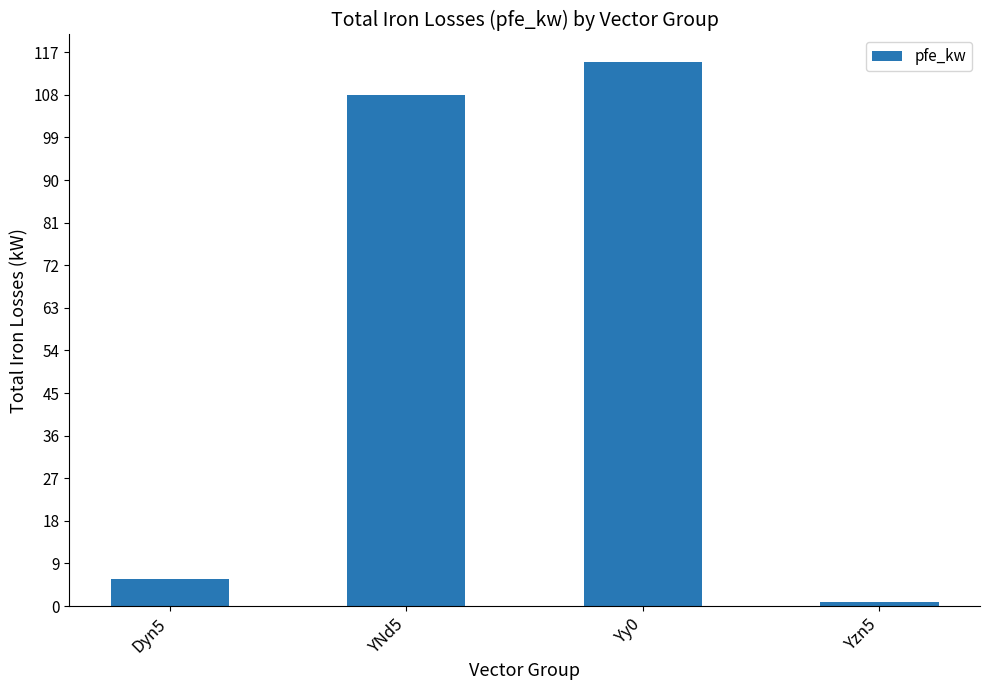

Reading right to left, list all the values displayed in this chart.

0.8	115.0	108.0	5.7